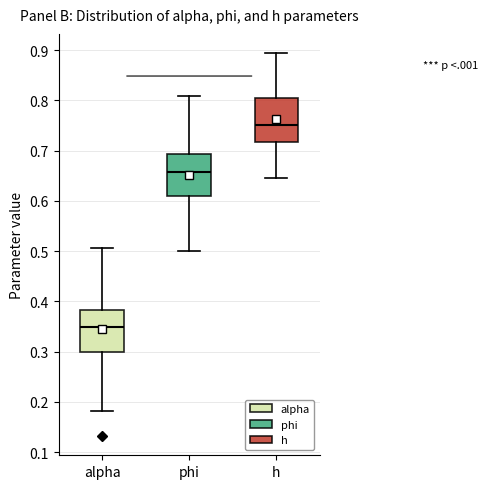

Reading left to right, read every box against the y-axis: the position of its median line, the range the box covers, and the ends of its whiskers. The values are not printed on the chart, so give them approximately, as read against the axis.

alpha: median 0.35, box 0.30 to 0.38, whiskers 0.18 to 0.51
phi: median 0.66, box 0.61 to 0.69, whiskers 0.50 to 0.81
h: median 0.75, box 0.72 to 0.80, whiskers 0.64 to 0.89